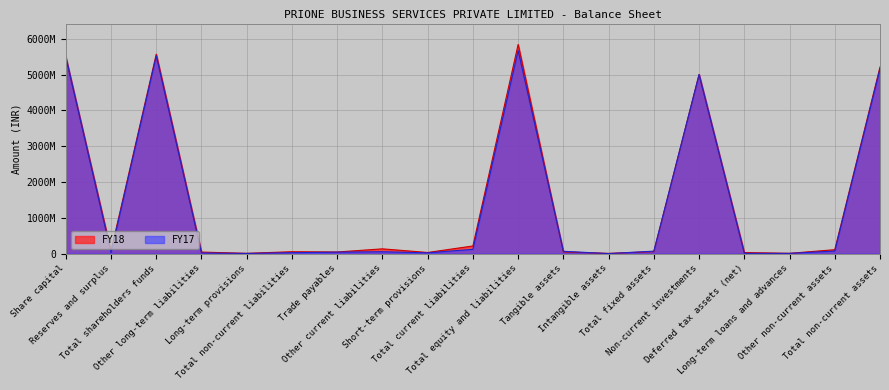

True or false: FY18 has more than 0 points higher than both neighbors.

True